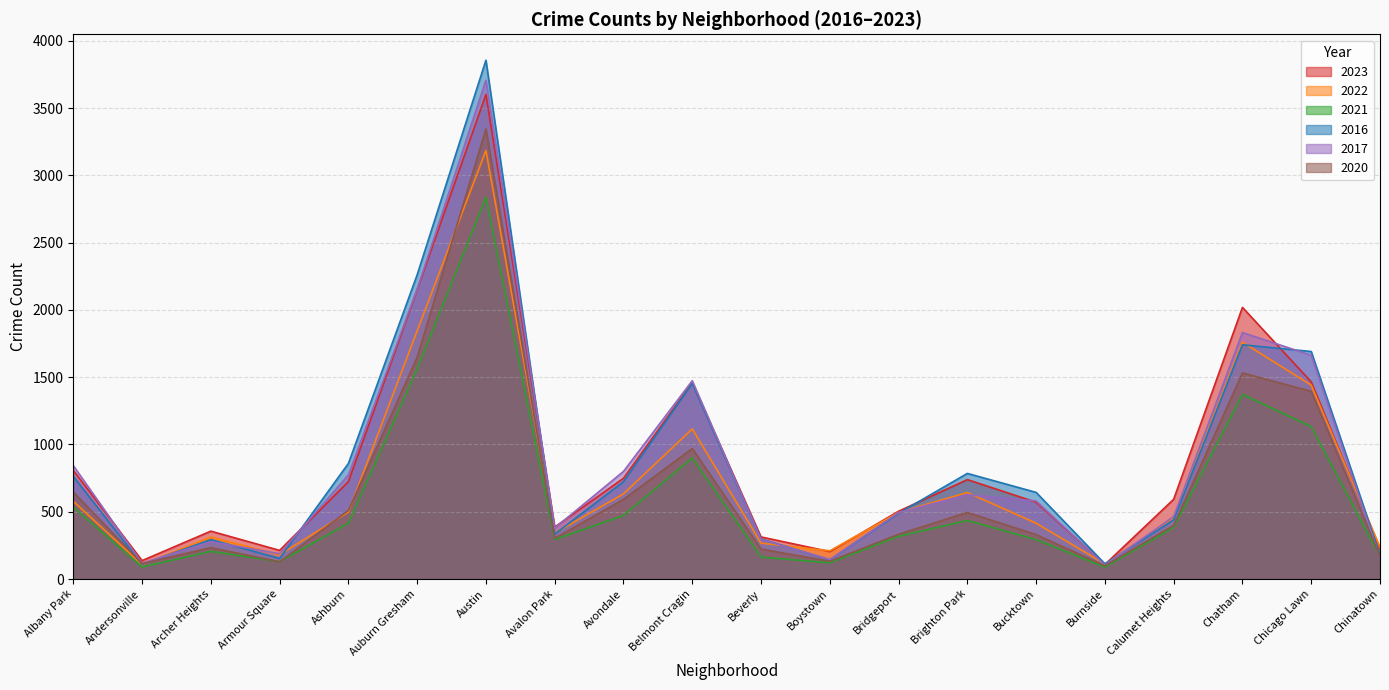

Read the 2017 value at Bridgeport, to the nearest 50.

500